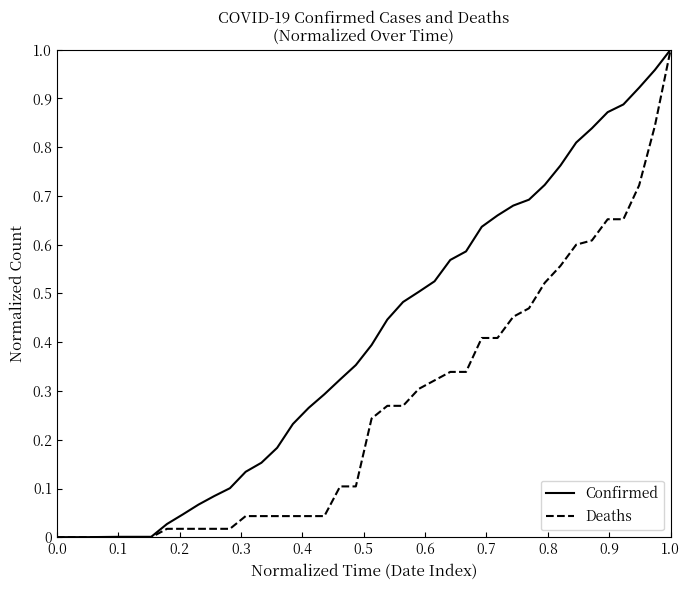

Which series has the largest total across all categories?

Confirmed